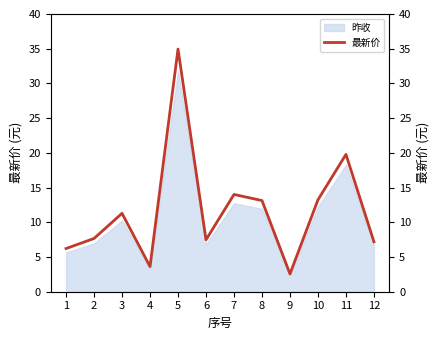

Count the number of values greater than 11.

6